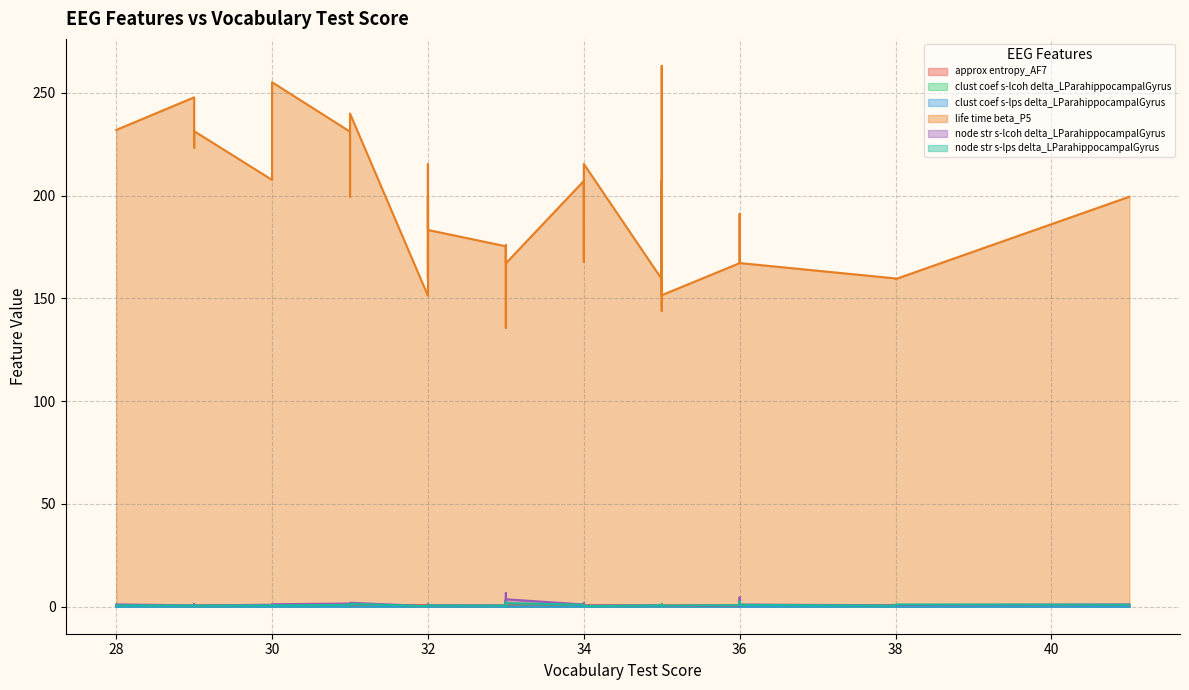

How many interior local peaks does the node str s-lcoh delta_LParahippocampalGyrus series have?

12